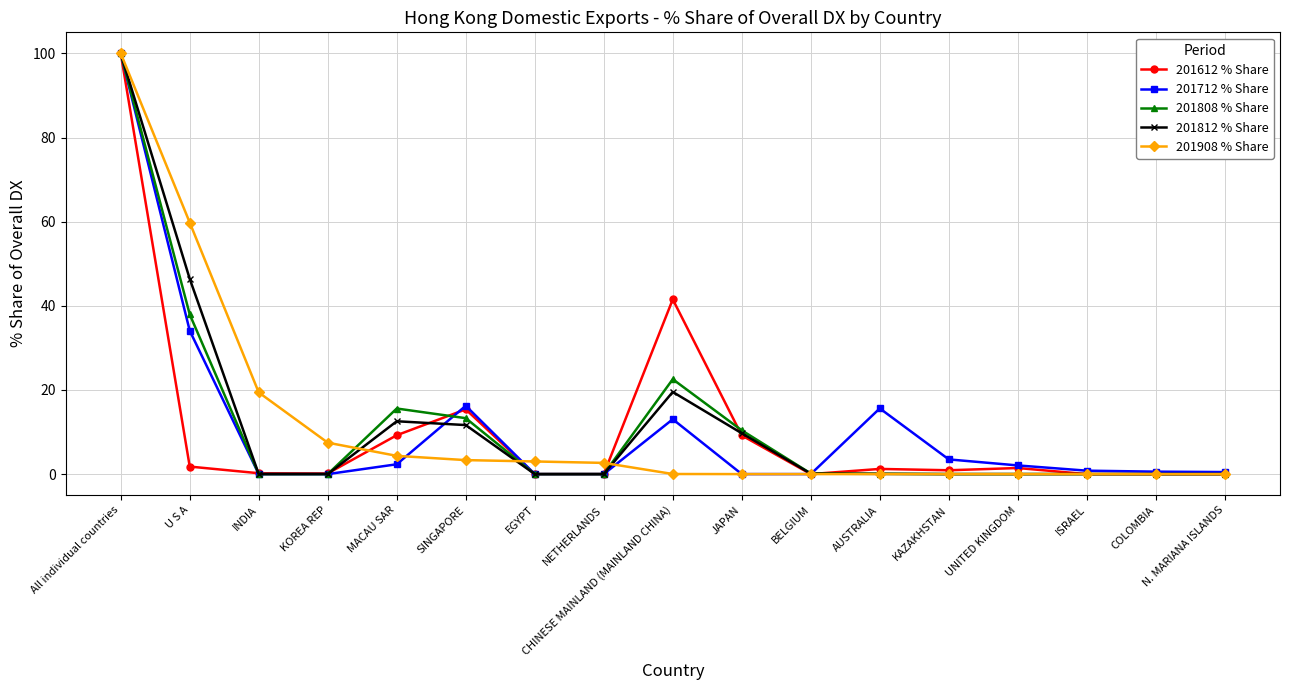

What is the sum of the 201612 % Share values at COLOMBIA and CHINESE MAINLAND (MAINLAND CHINA)?

41.5